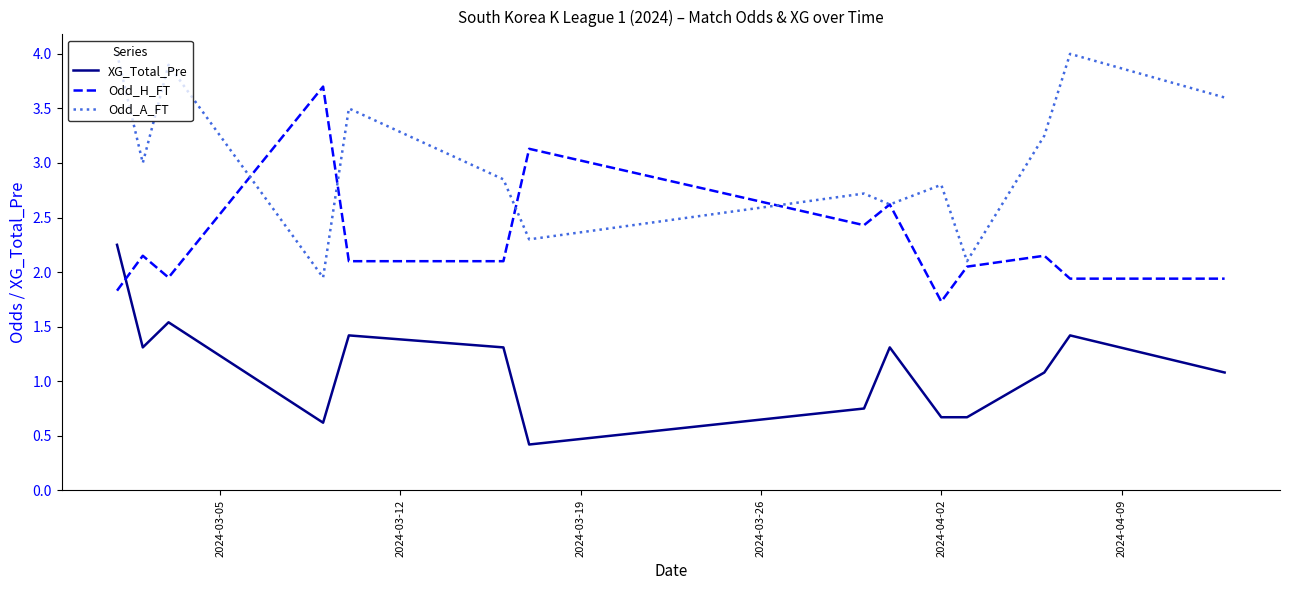

Does the chart display data point markers on the line(s)?

No